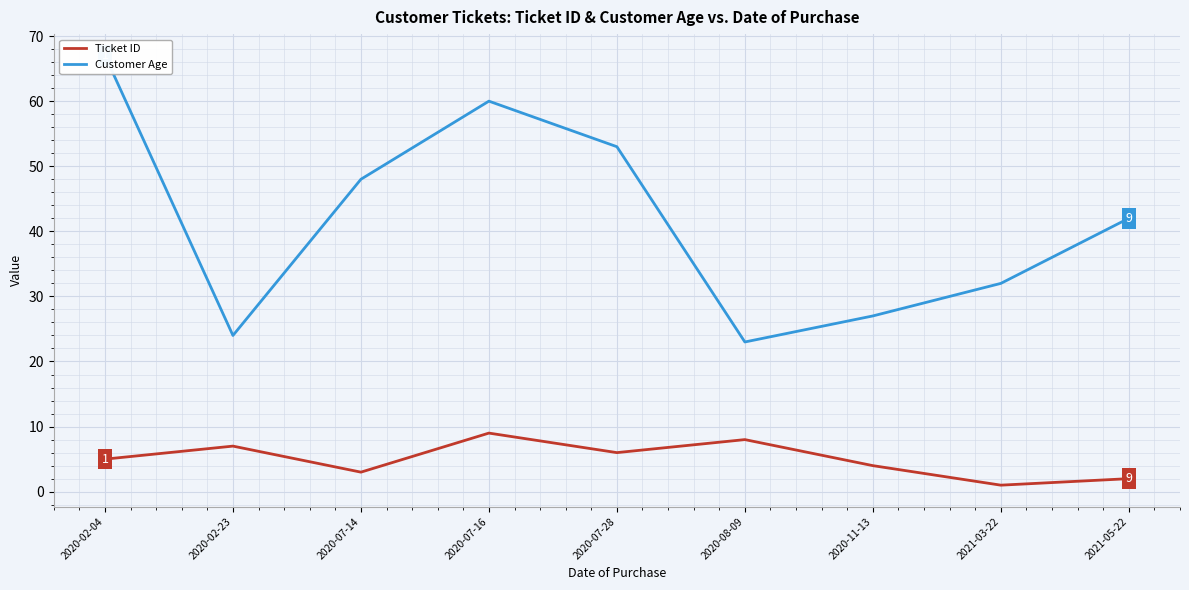

What is the sum of the Ticket ID values at 2021-05-22 and 2021-03-22?

3